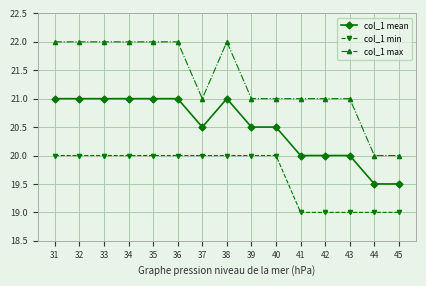

Is it true that col_1 mean equals 21.0 at 31?

True